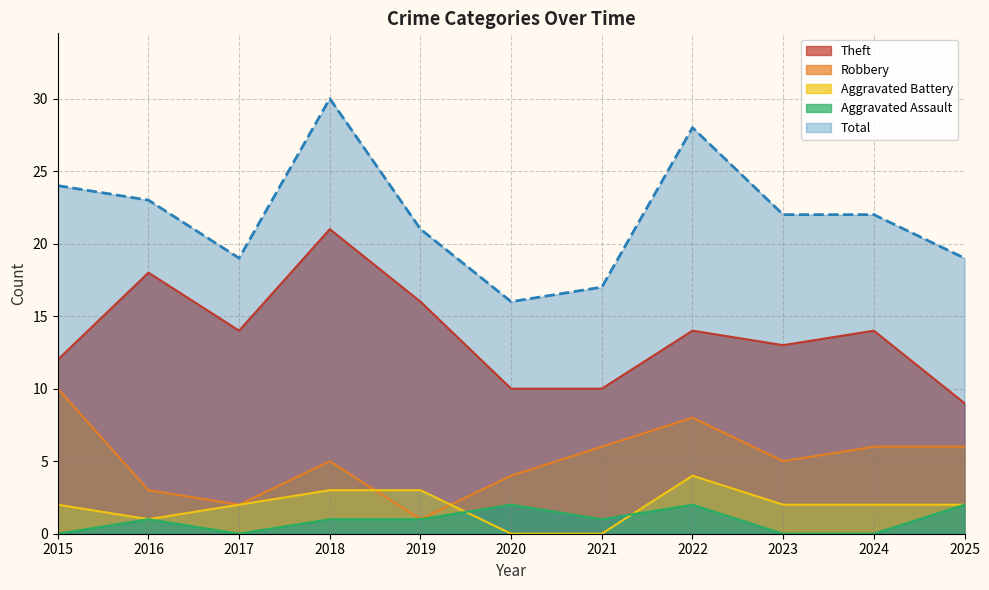

What is the spread (max minus min) of values at 2018?

29